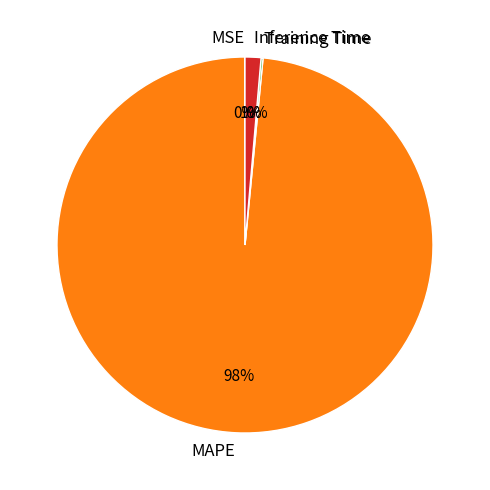

The Inference Time slice represents 1% of the pie. True or false?

True